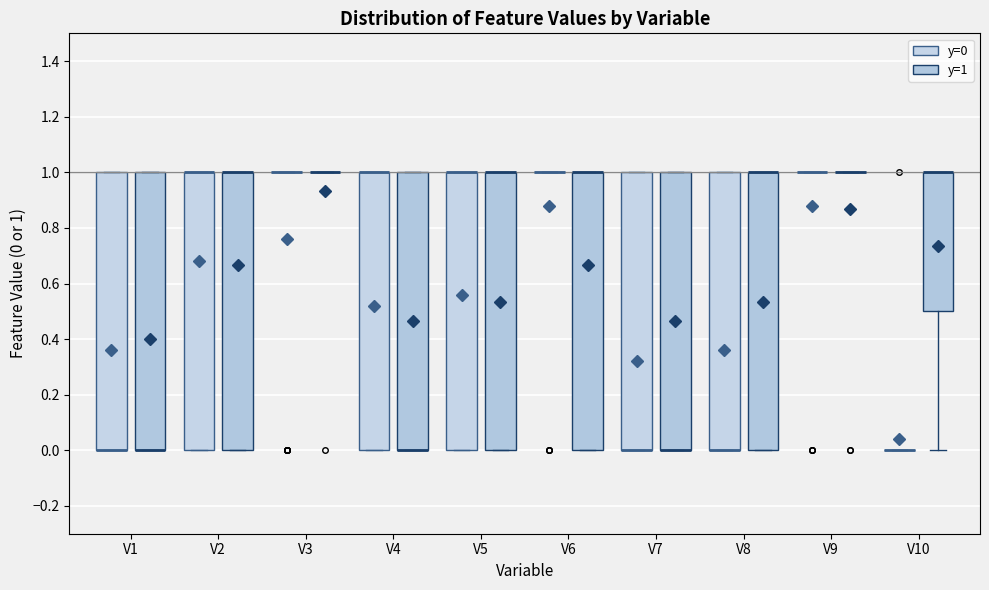

Reading left to right, read every box against the y-axis: the position of its median line, the range the box covers, and the ends of its whiskers. The values are not printed on the chart, so give them approximately, as read against the axis.

V1 (y=0): median 0.0 (drawn on the box's lower edge), box 0.0 to 1.0, whiskers 0.0 to 1.0
V1 (y=1): median 0.0 (drawn on the box's lower edge), box 0.0 to 1.0, whiskers 0.0 to 1.0
V2 (y=0): median 1.0 (drawn on the box's upper edge), box 0.0 to 1.0, whiskers 0.0 to 1.0
V2 (y=1): median 1.0 (drawn on the box's upper edge), box 0.0 to 1.0, whiskers 0.0 to 1.0
V3 (y=0): box collapsed to a line at 1.0, whiskers 1.0 to 1.0
V3 (y=1): box collapsed to a line at 1.0, whiskers 1.0 to 1.0
V4 (y=0): median 1.0 (drawn on the box's upper edge), box 0.0 to 1.0, whiskers 0.0 to 1.0
V4 (y=1): median 0.0 (drawn on the box's lower edge), box 0.0 to 1.0, whiskers 0.0 to 1.0
V5 (y=0): median 1.0 (drawn on the box's upper edge), box 0.0 to 1.0, whiskers 0.0 to 1.0
V5 (y=1): median 1.0 (drawn on the box's upper edge), box 0.0 to 1.0, whiskers 0.0 to 1.0
V6 (y=0): box collapsed to a line at 1.0, whiskers 1.0 to 1.0
V6 (y=1): median 1.0 (drawn on the box's upper edge), box 0.0 to 1.0, whiskers 0.0 to 1.0
V7 (y=0): median 0.0 (drawn on the box's lower edge), box 0.0 to 1.0, whiskers 0.0 to 1.0
V7 (y=1): median 0.0 (drawn on the box's lower edge), box 0.0 to 1.0, whiskers 0.0 to 1.0
V8 (y=0): median 0.0 (drawn on the box's lower edge), box 0.0 to 1.0, whiskers 0.0 to 1.0
V8 (y=1): median 1.0 (drawn on the box's upper edge), box 0.0 to 1.0, whiskers 0.0 to 1.0
V9 (y=0): box collapsed to a line at 1.0, whiskers 1.0 to 1.0
V9 (y=1): box collapsed to a line at 1.0, whiskers 1.0 to 1.0
V10 (y=0): box collapsed to a line at 0.0, whiskers 0.0 to 0.0
V10 (y=1): median 1.0 (drawn on the box's upper edge), box 0.5 to 1.0, whiskers 0.0 to 1.0